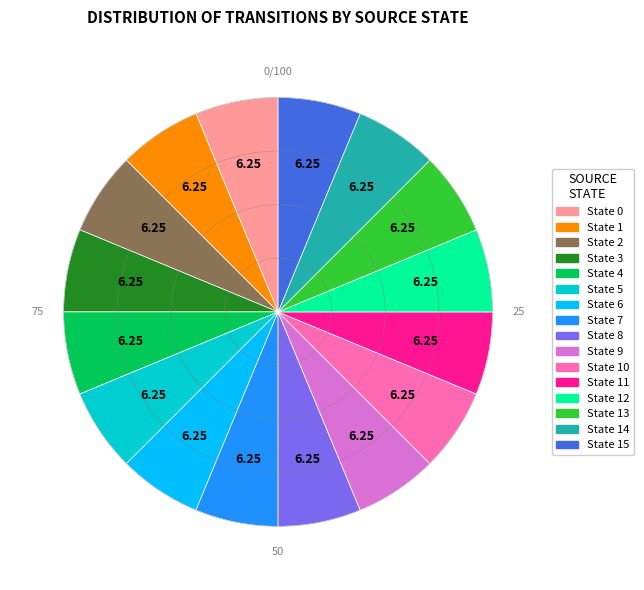

Is there a majority slice in this chart?

No